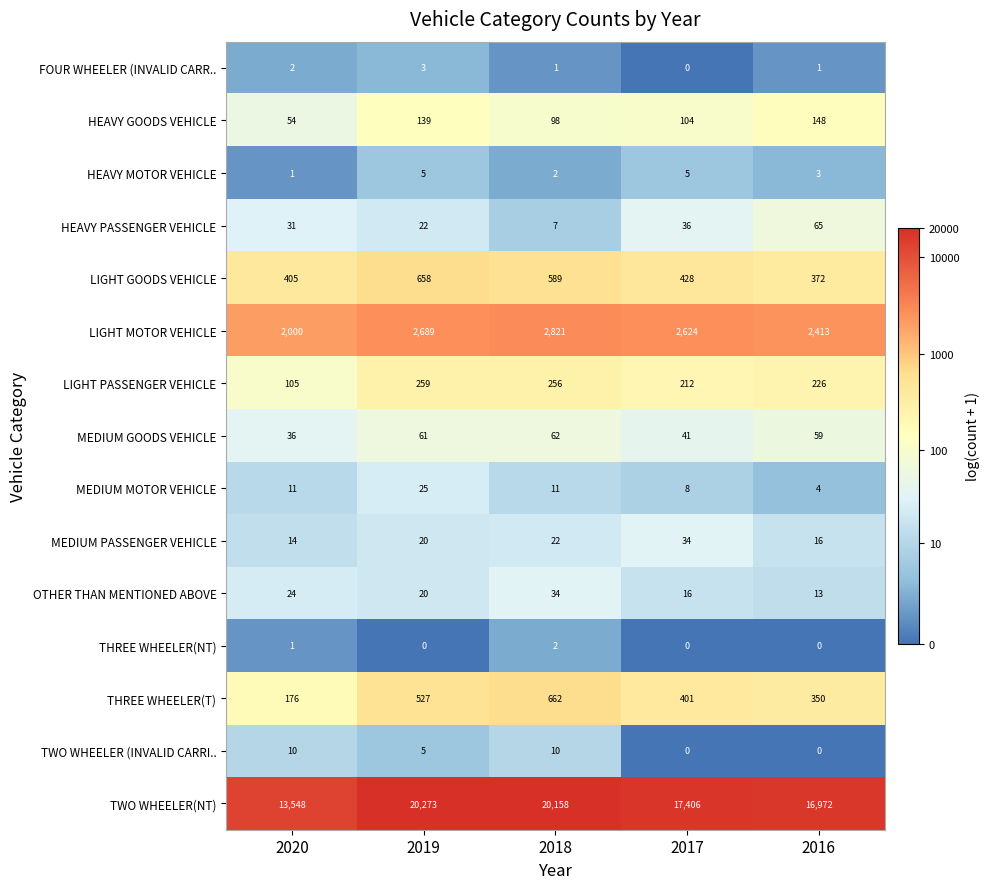

What is the lowest value of the LIGHT MOTOR VEHICLE series?

2000